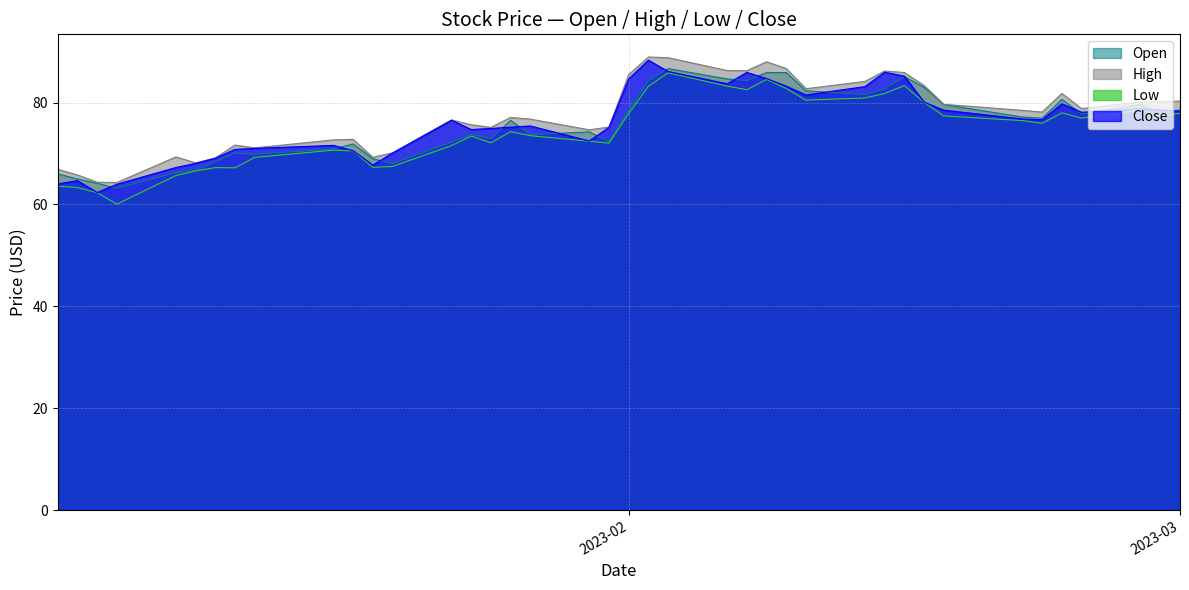

At which label does Low first exceed 75?

2023-02